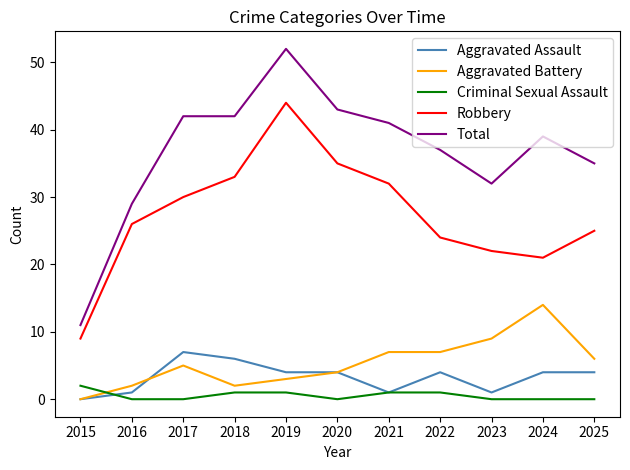

What is the difference between the Total values at 2023 and 2021?

9